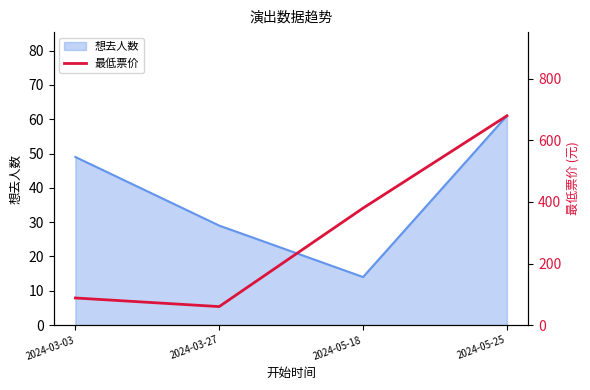

Reading left to right, what are all the values shown in this chart?

88	60	380	680